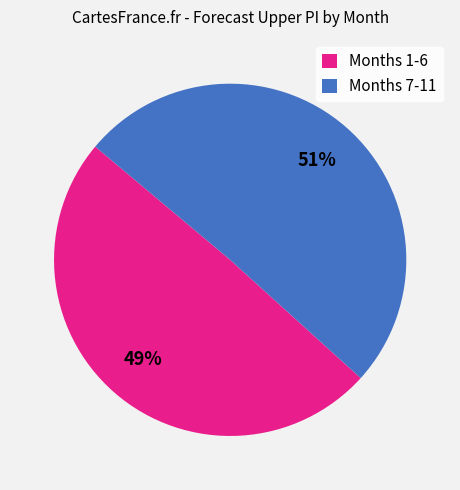

True or false: Months 7-11 accounts for 57% of the total.

False